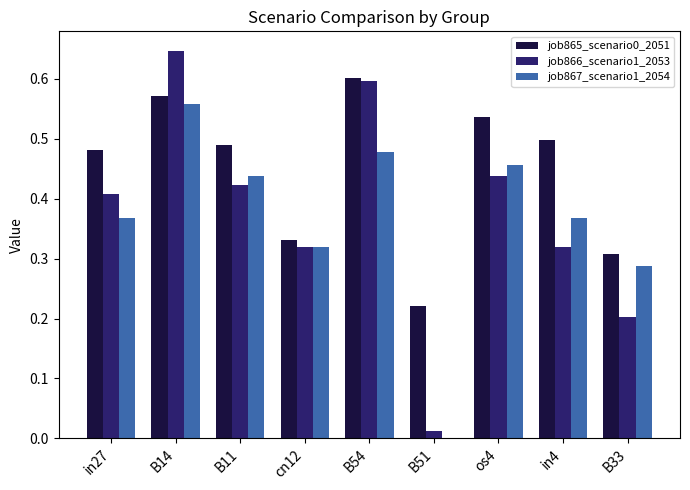

At which category is the sum across all series the highest?

B14